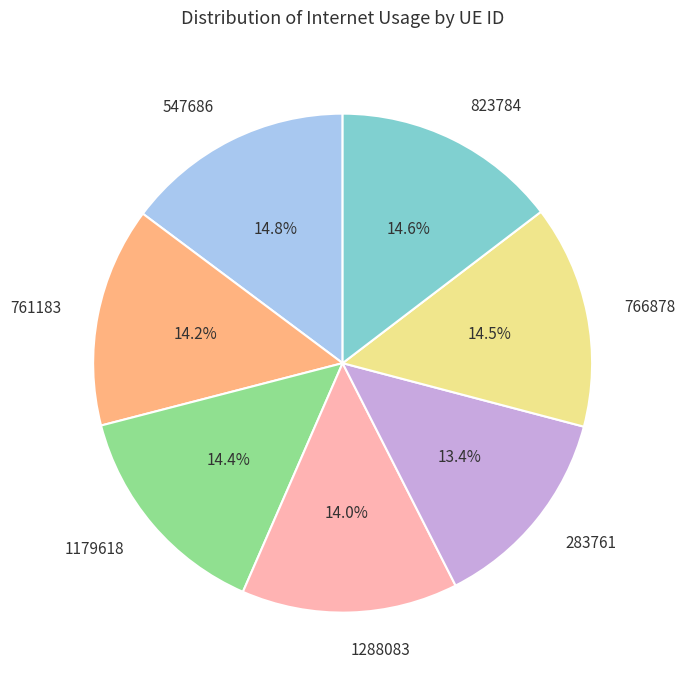

Do 823784 and 283761 together represent more than half of the pie?

No